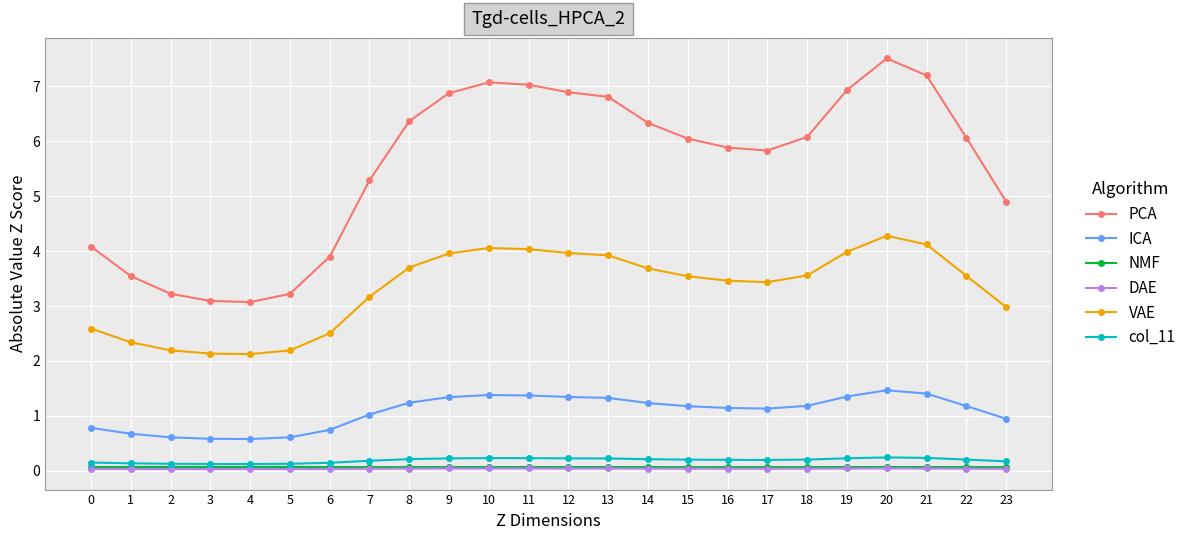

Which category has the highest value across all series?

20